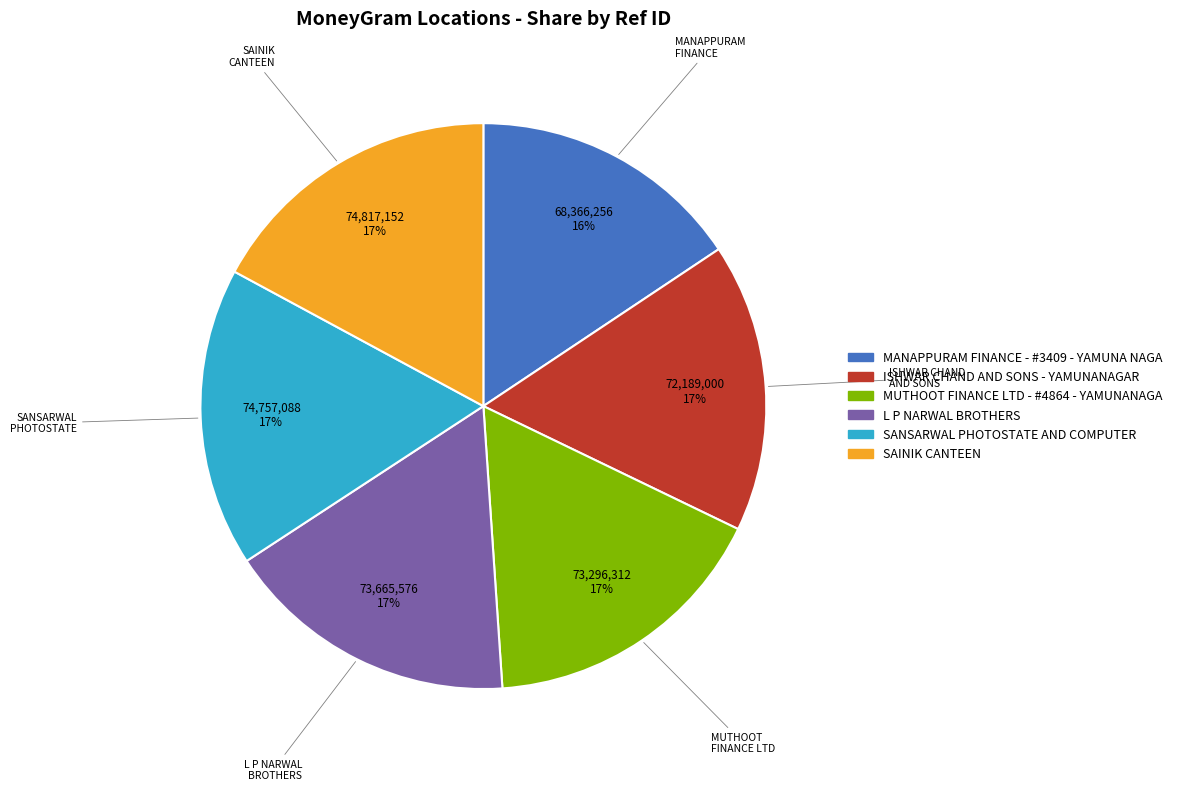

True or false: SANSARWAL PHOTOSTATE AND COMPUTER accounts for 4% of the total.

False